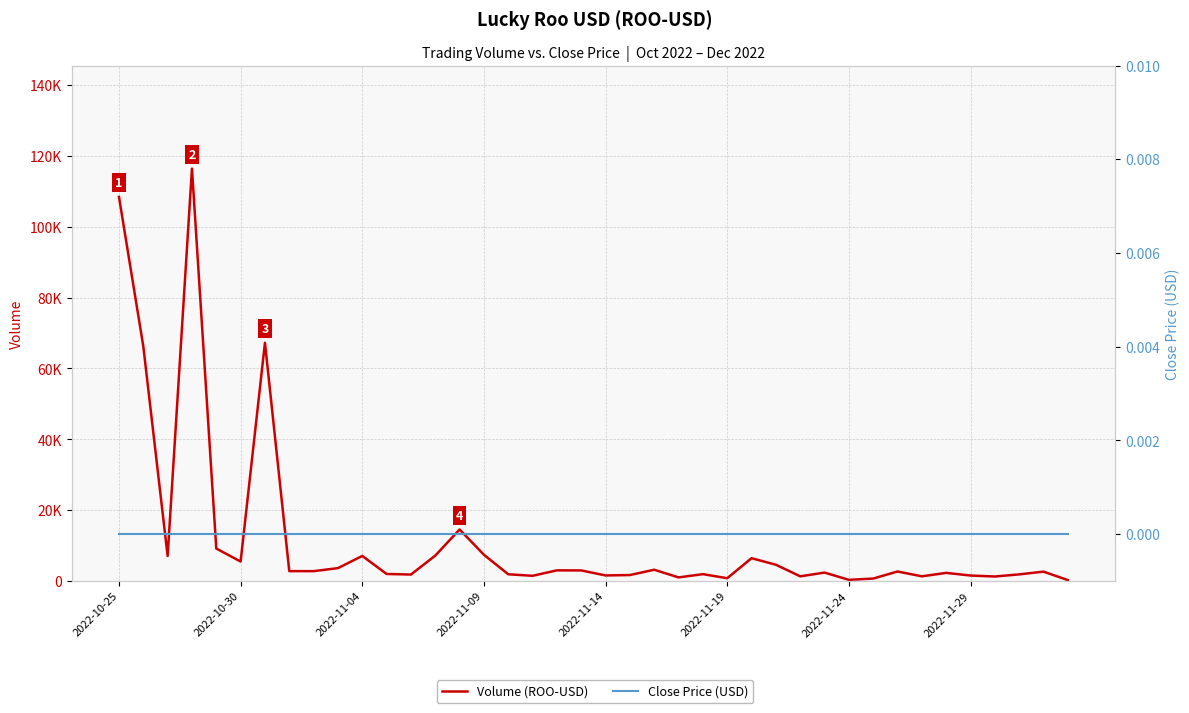

Reading left to right, what are all the values shown in this chart?

Volume (ROO-USD): 108462	66258	7032	116450	9137	5472	67255	2757	2748	3602	7044	1957	1790	7141	14521	7375	1867	1438	2975	2952	1541	1649	3149	981	1905	750	6408	4563	1288	2349	296	657	2652	1292	2260	1516	1237	1838	2612	225
Close Price (USD): 0	0	0	0	0	0	0	0	0	0	0	0	0	0	0	0	0	0	0	0	0	0	0	0	0	0	0	0	0	0	0	0	0	0	0	0	0	0	0	0